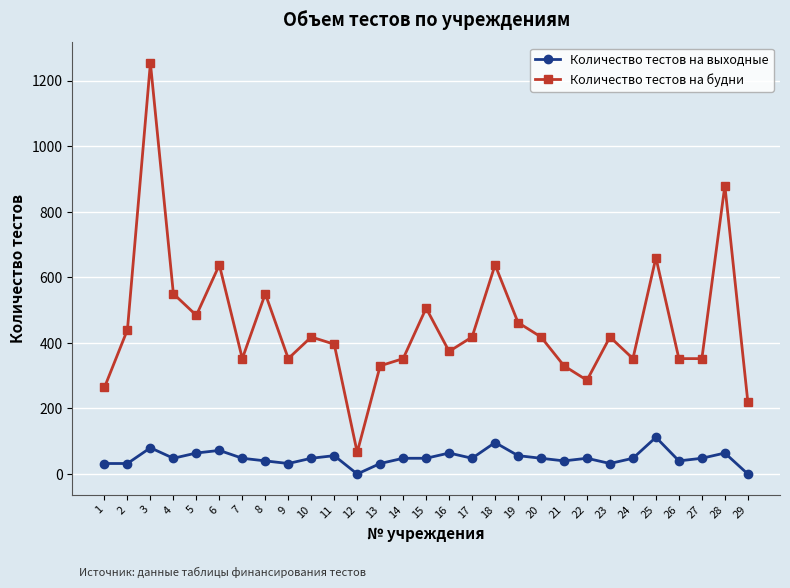

True or false: Количество тестов на будни and Количество тестов на выходные intersect in this chart.

False